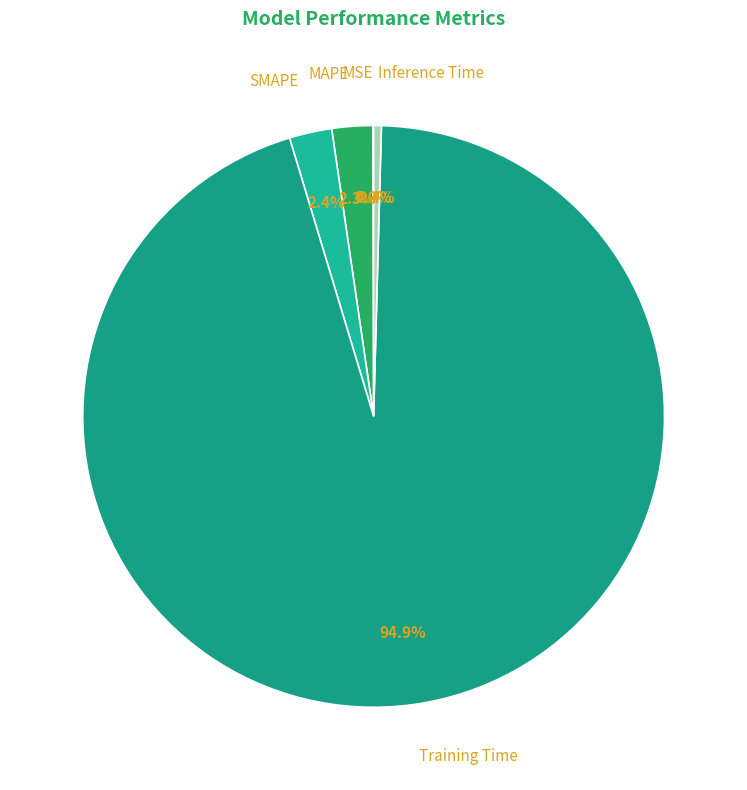

What is the largest slice in the pie chart?

Training Time